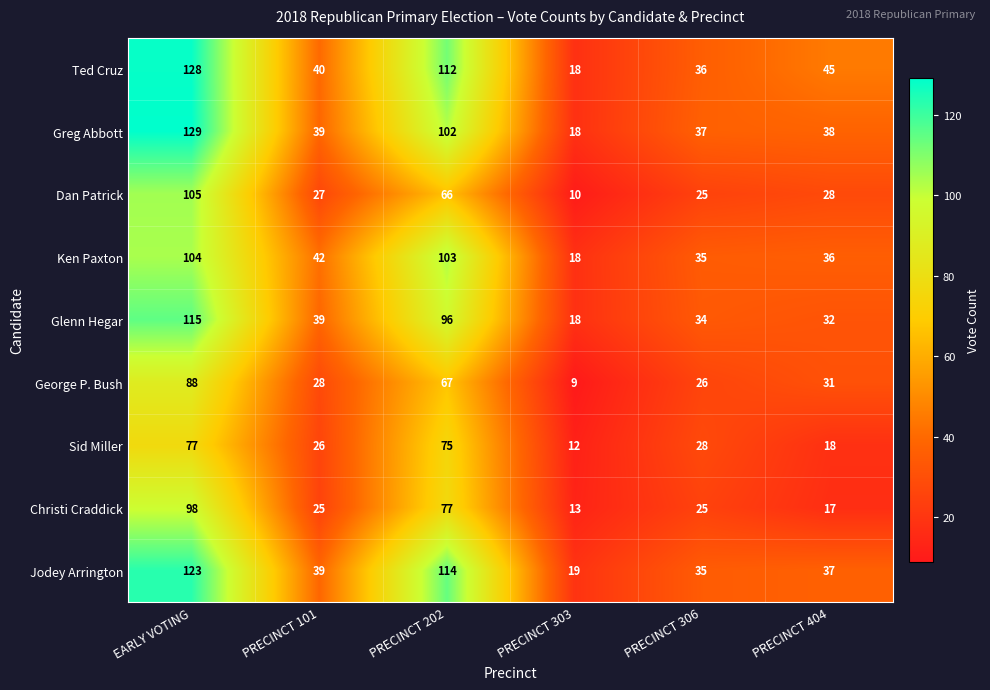

What is the difference between the maximum and minimum values in the Jodey Arrington series?

104